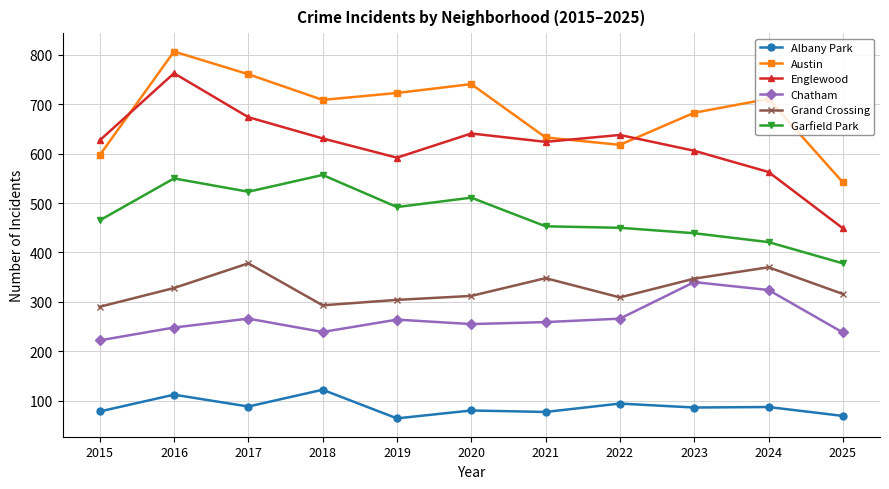

List the series in order of their peak value, lowest first.

Albany Park, Chatham, Grand Crossing, Garfield Park, Englewood, Austin